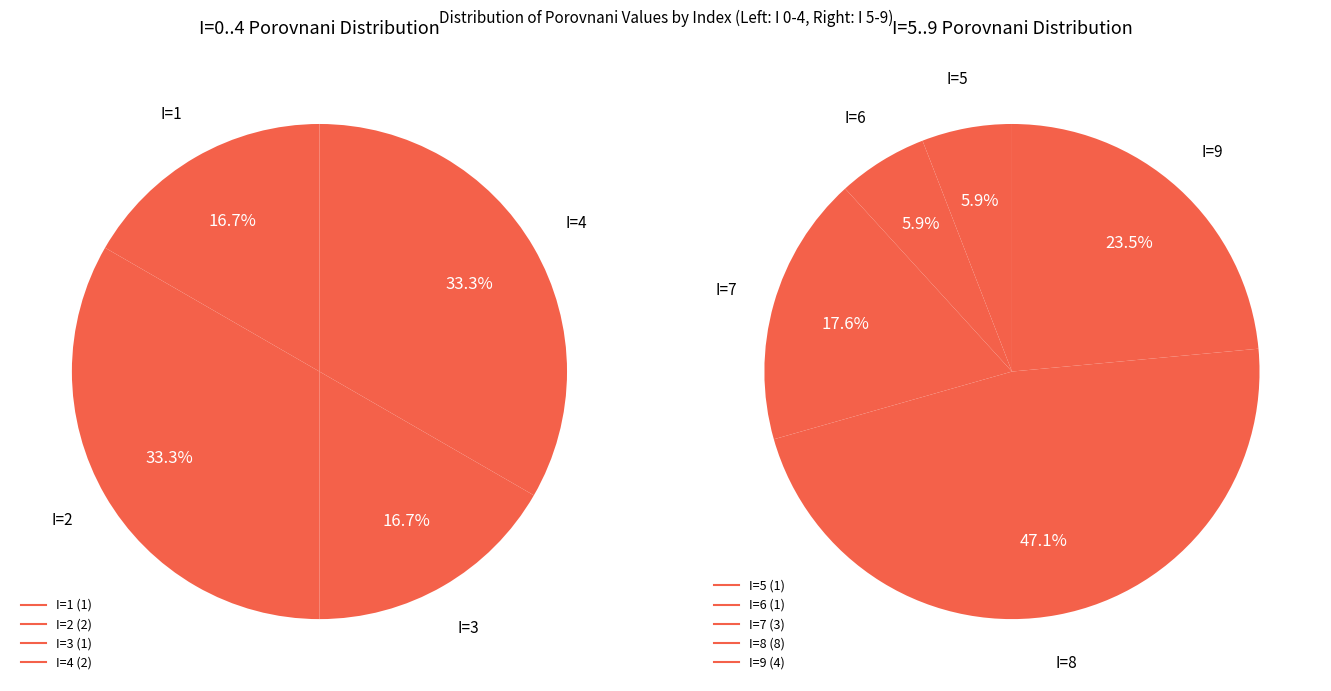

What is the ratio of the value at 5 to the value at 8?

0.1